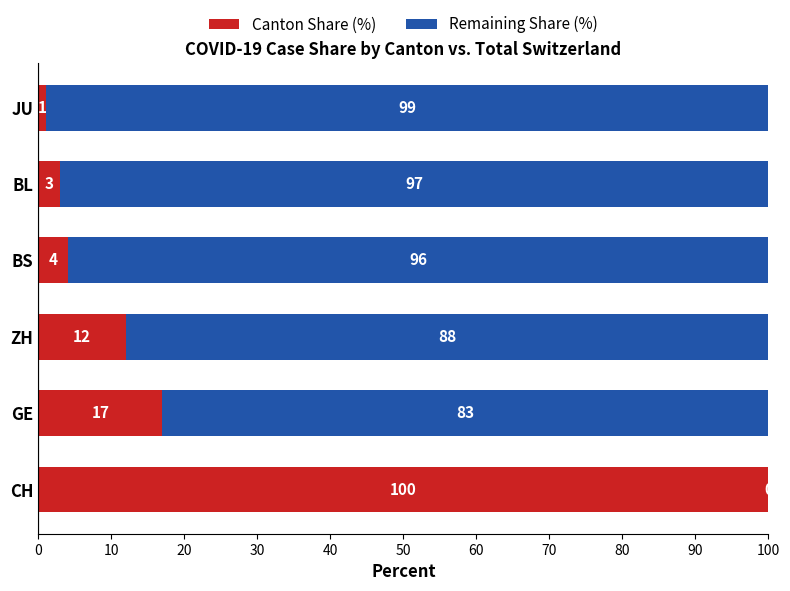

What is the sum of all Canton Share (%) values?

137